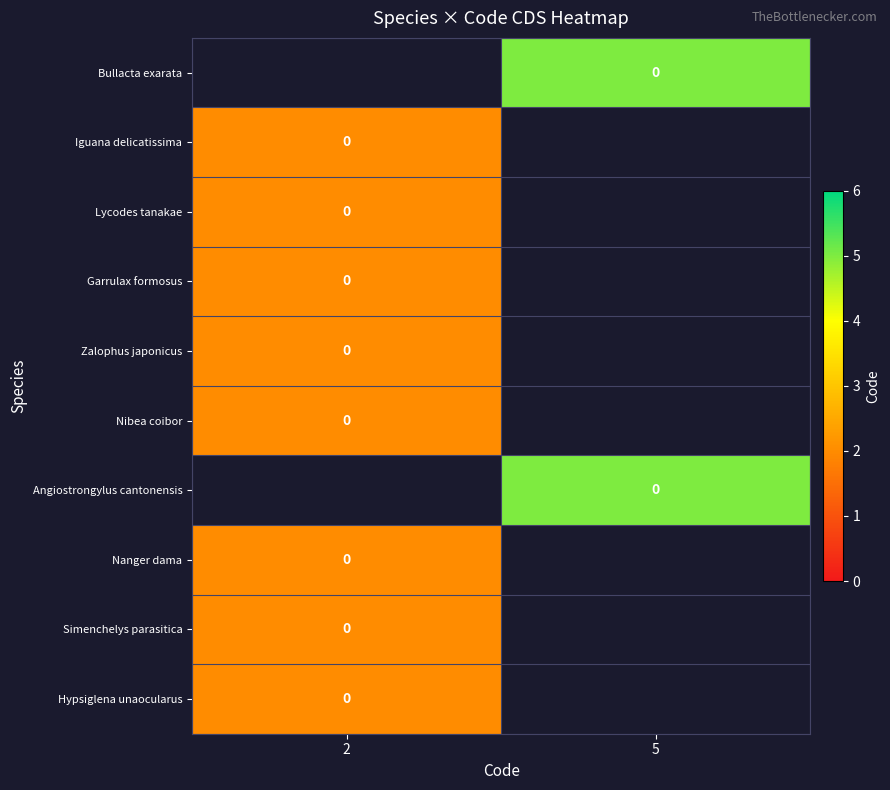

What is the minimum value for Simenchelys parasitica?

2.0